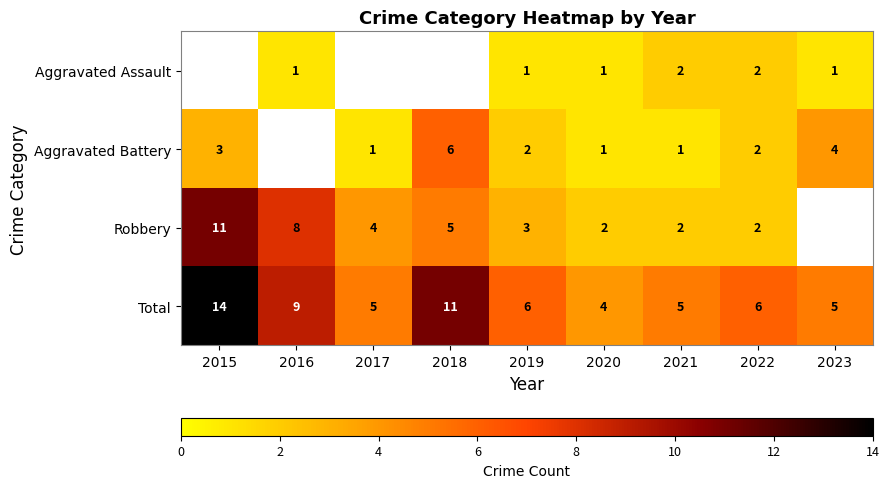

True or false: Aggravated Assault has a value of 1 at 2020.

True